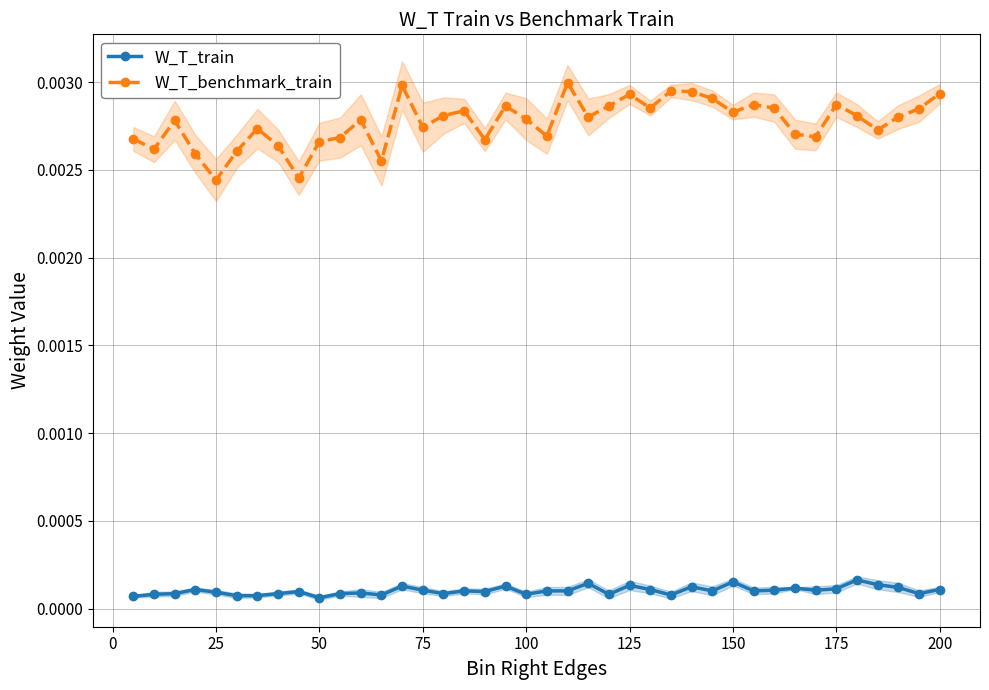

True or false: W_T_benchmark_train has more than 2 points higher than both neighbors.

True